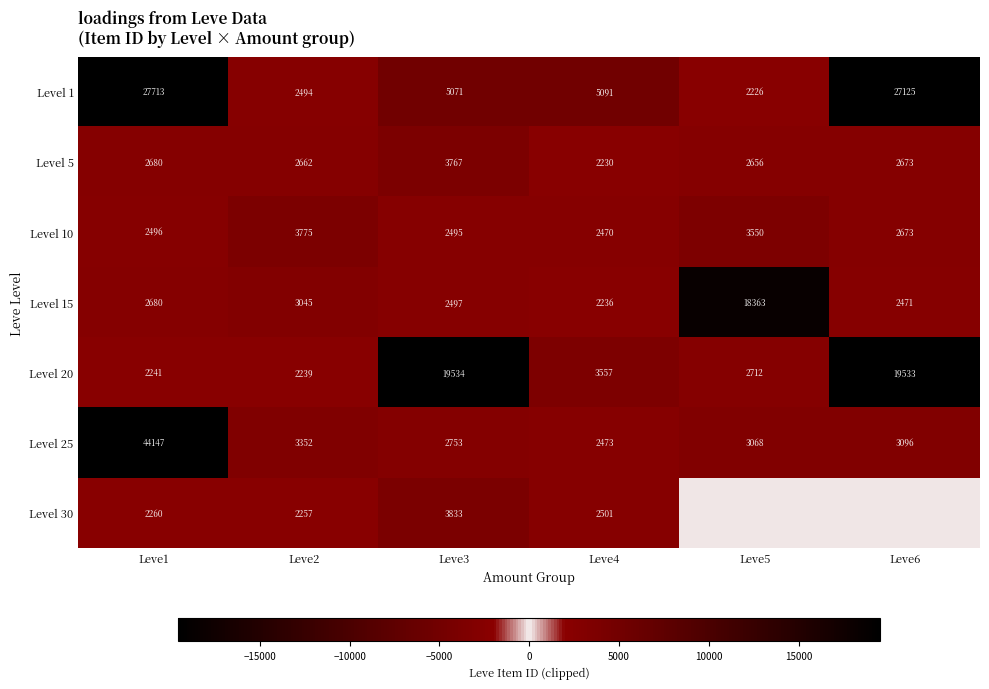

What is the sum of the Level 25 values at Leve5 and Leve3?

5821